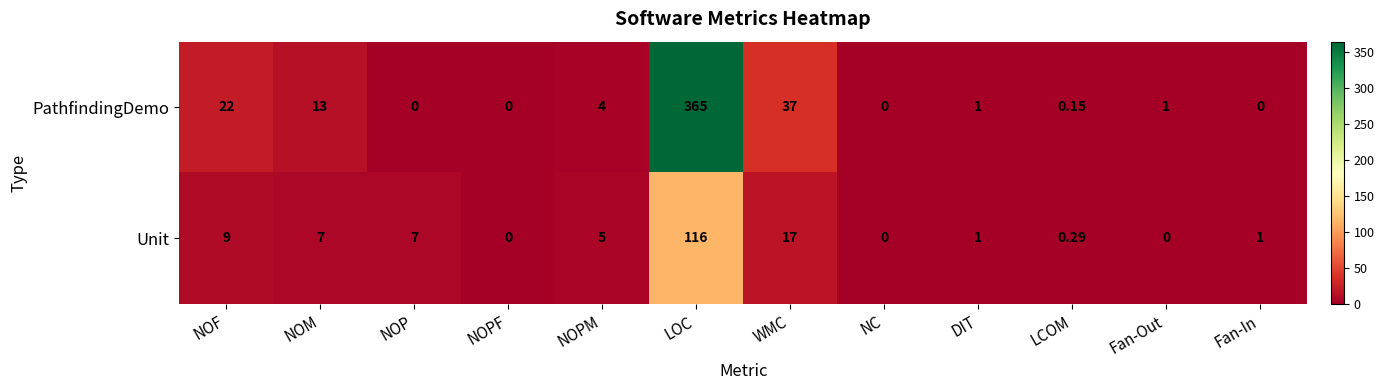

Which series has the widest spread of values?

PathfindingDemo